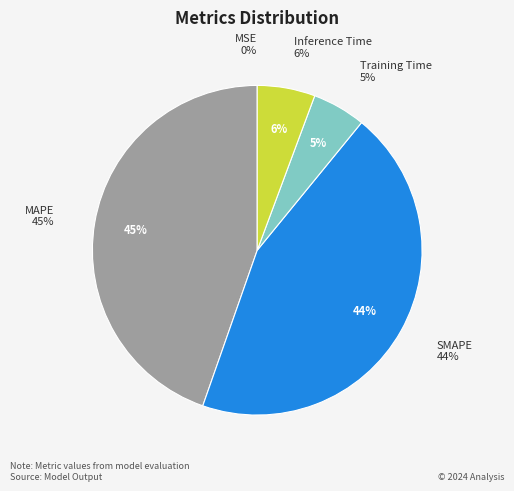

Which category has the biggest portion of the pie?

MAPE